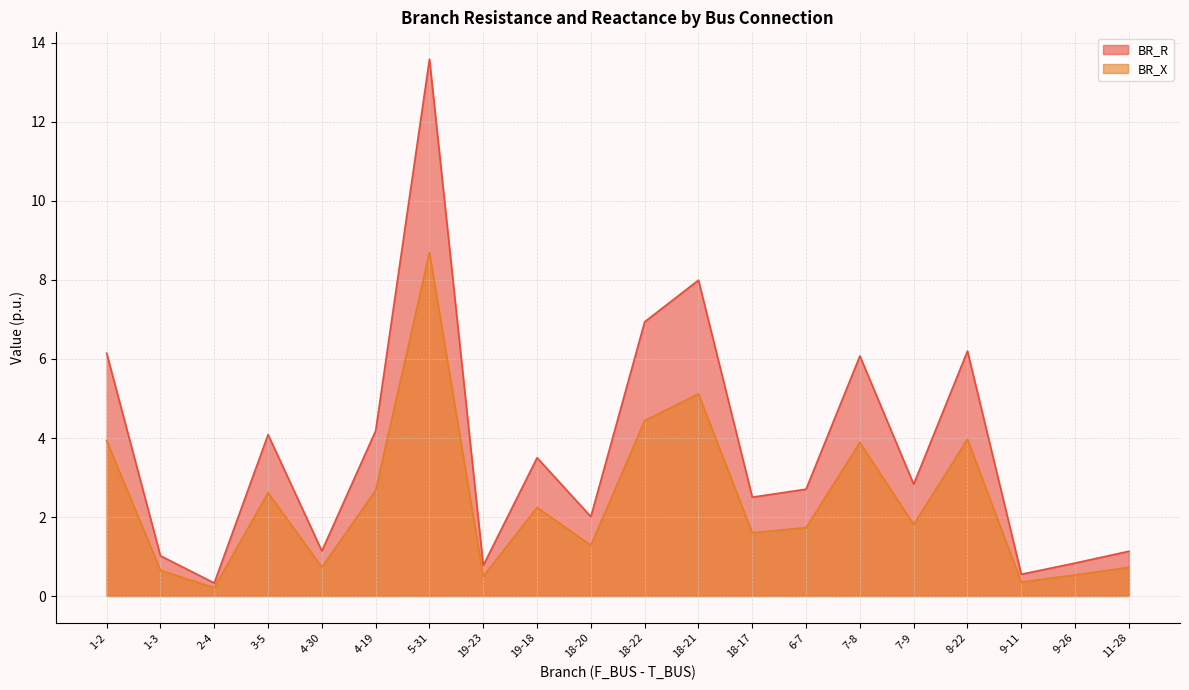

True or false: BR_X and BR_R intersect in this chart.

False